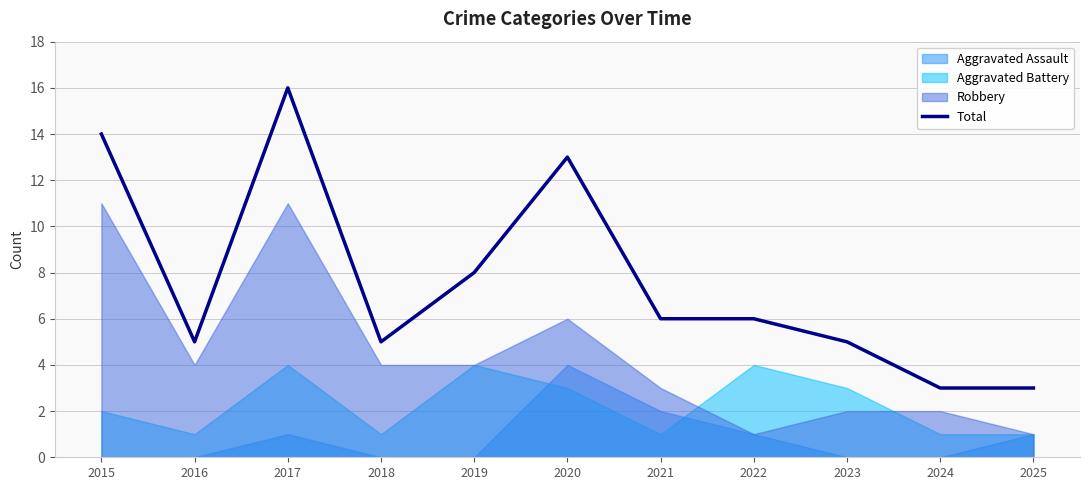

Reading right to left, what are all the values shown in this chart?

2025=3	2024=3	2023=5	2022=6	2021=6	2020=13	2019=8	2018=5	2017=16	2016=5	2015=14